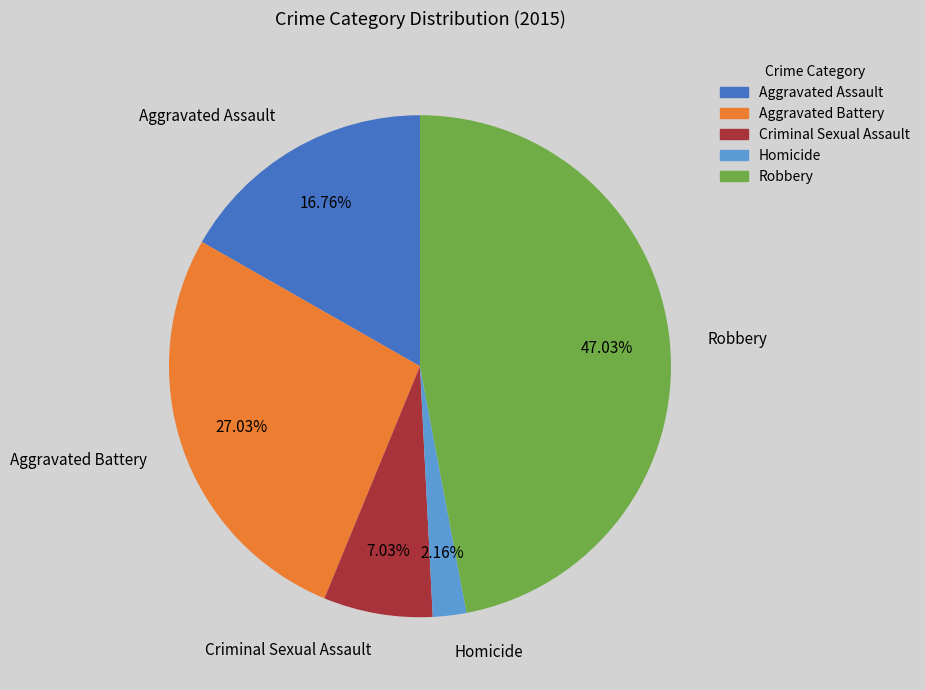

To the nearest percent, what portion does Homicide represent?

2%